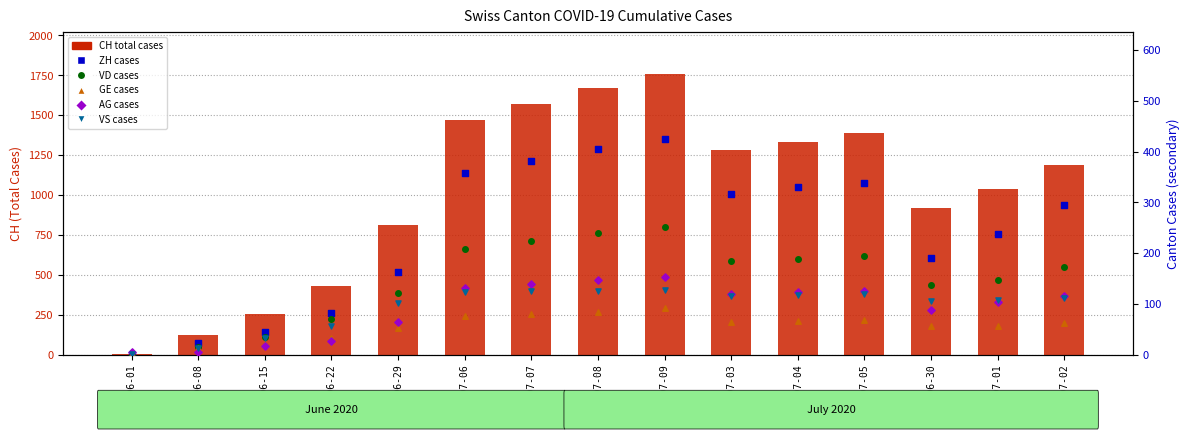

Which series reaches the minimum Y coordinate?

ZH